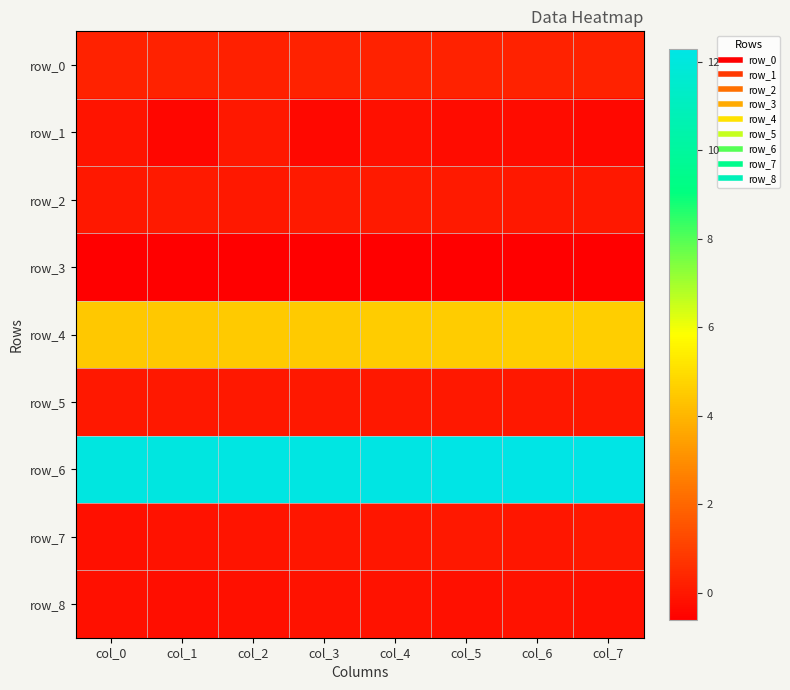

At which category is the sum across all series the highest?

col_5